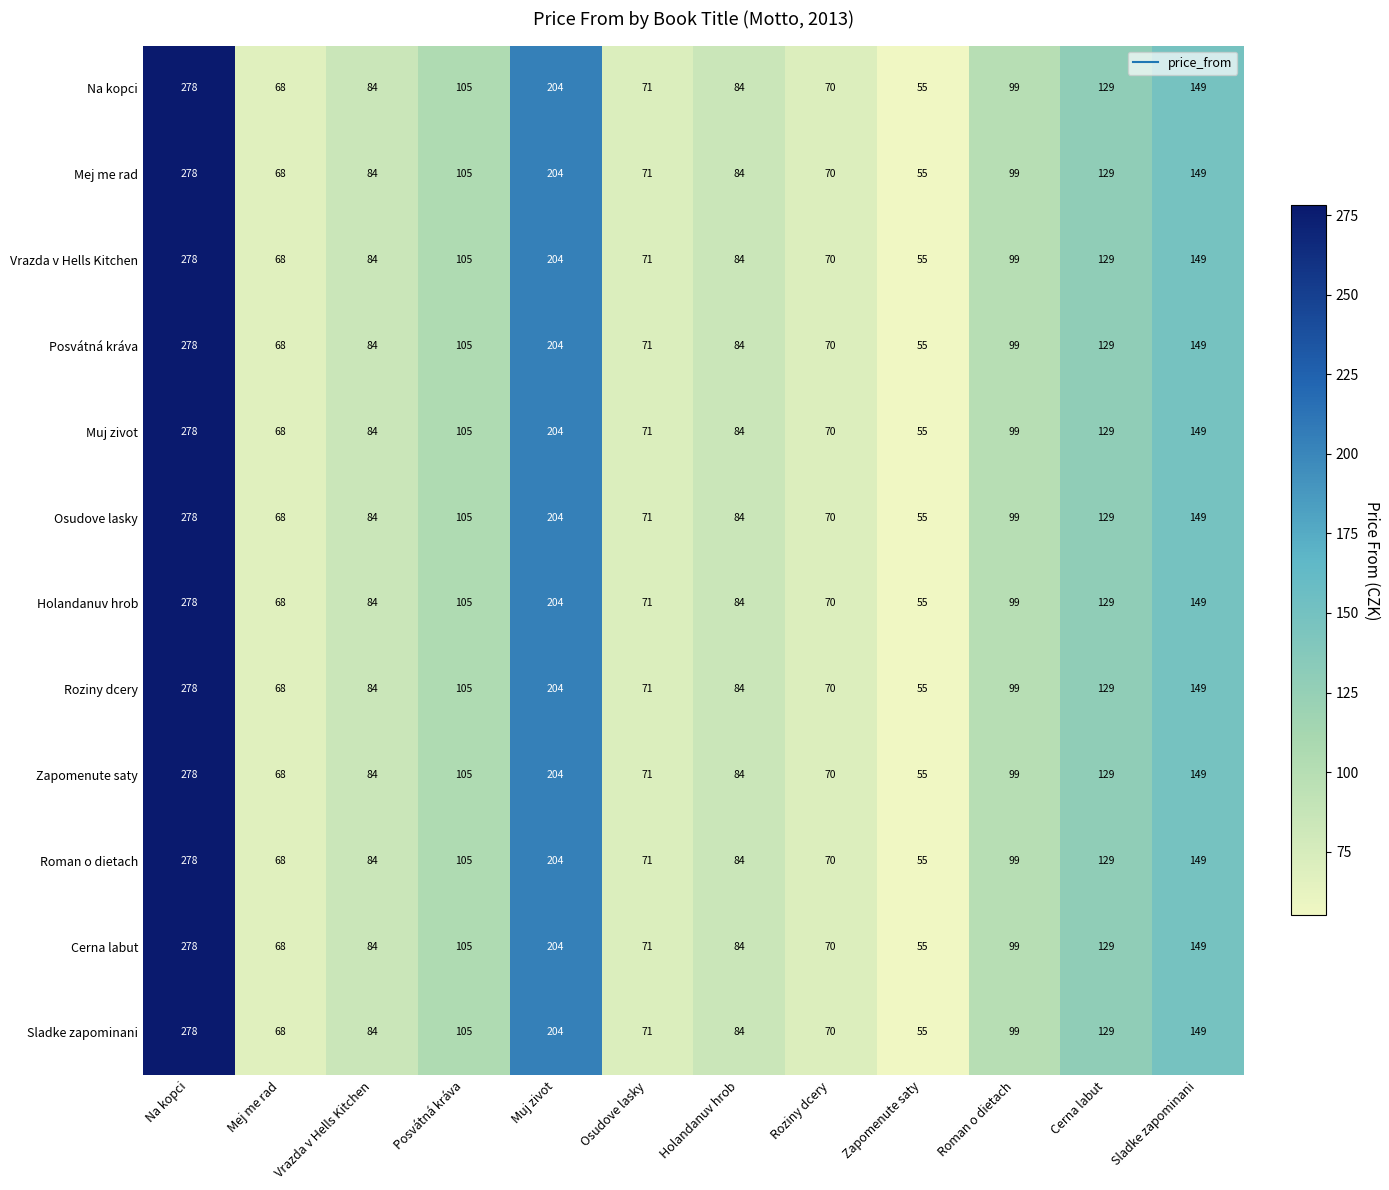

True or false: Cerna labut has a value of 84 at Vrazda v Hells Kitchen.

True